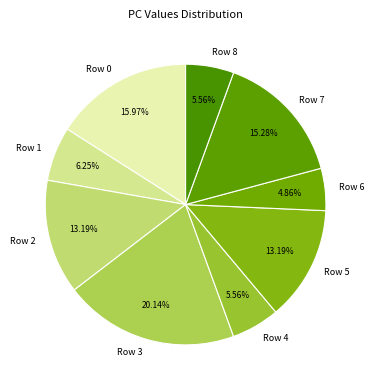

Is it true that Row 6 is 5% of the pie?

True